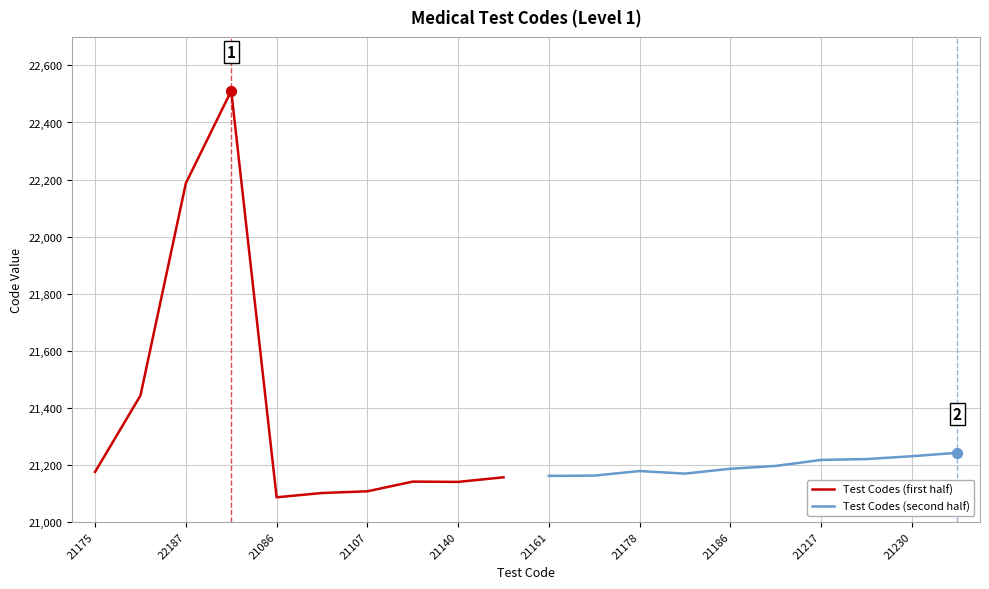

Which series has the largest total across all categories?

Test Codes (first half)